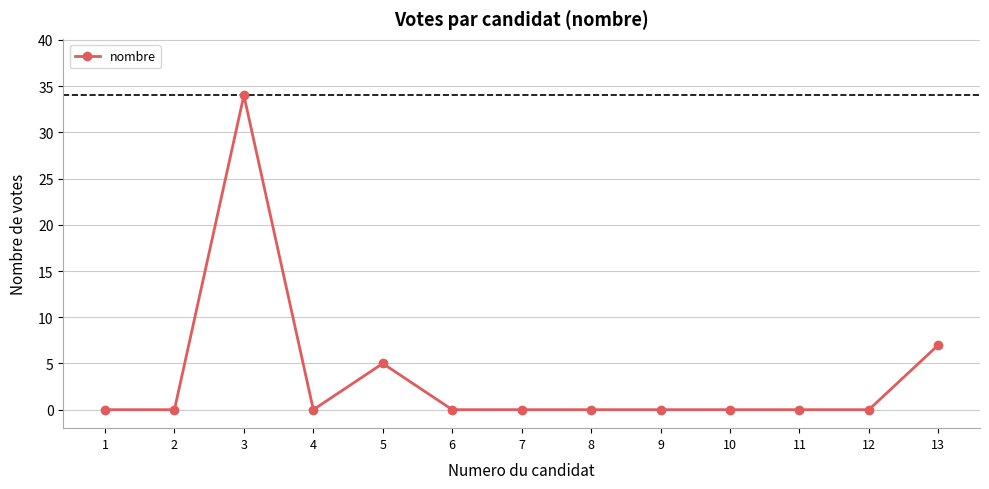

The value at 7 is -13. True or false?

False